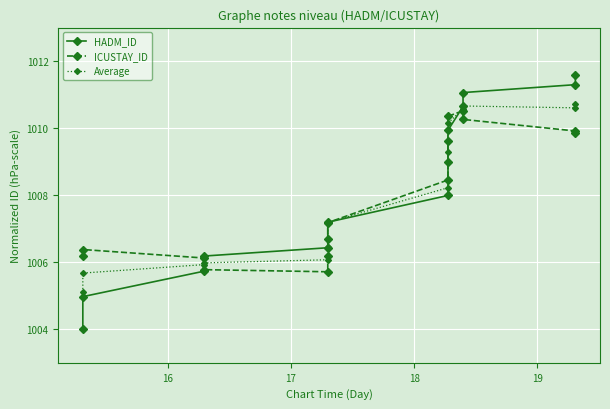

What is the value of the ICUSTAY_ID point at the 1st from the left?

1006.2